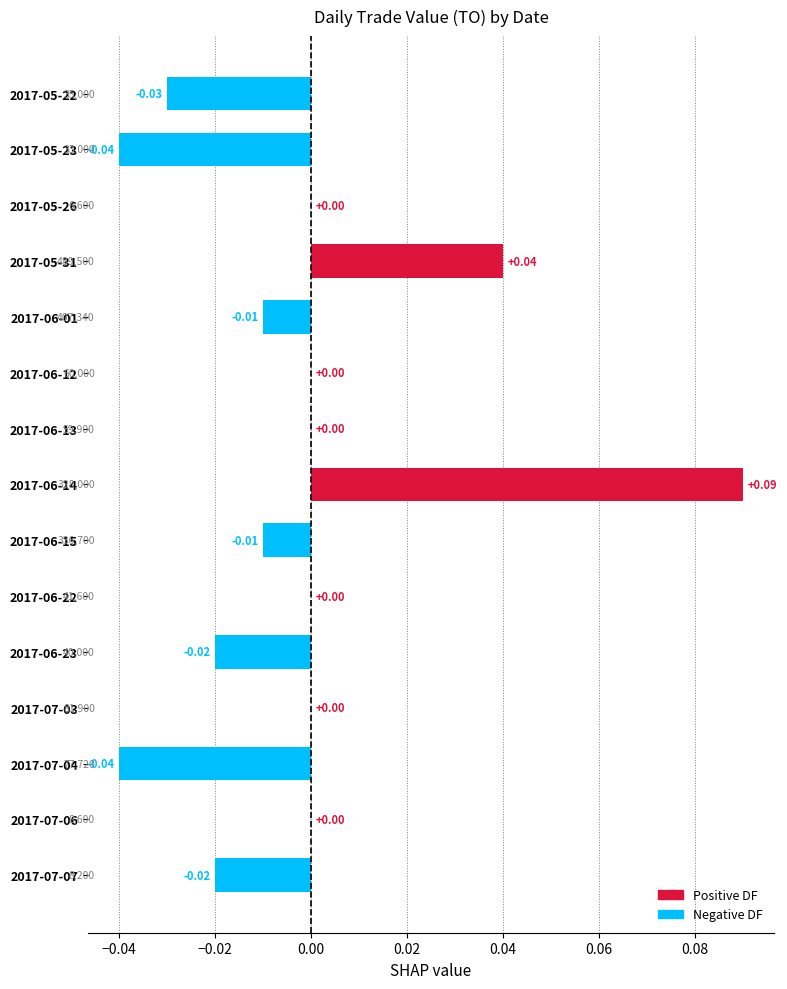

Between 2017-06-15 and 2017-07-04, which is larger?

2017-06-15